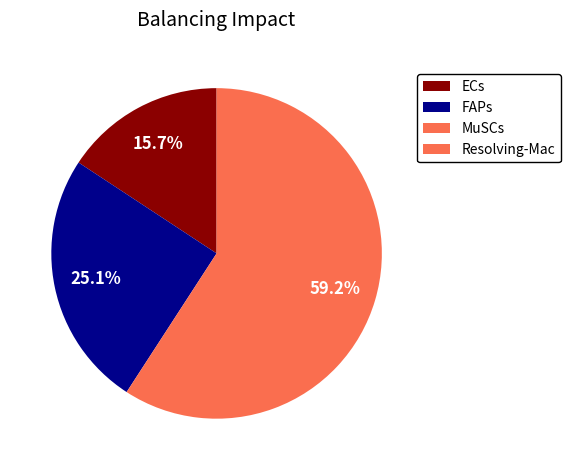

Which has a higher value, Resolving-Mac or MuSCs?

MuSCs